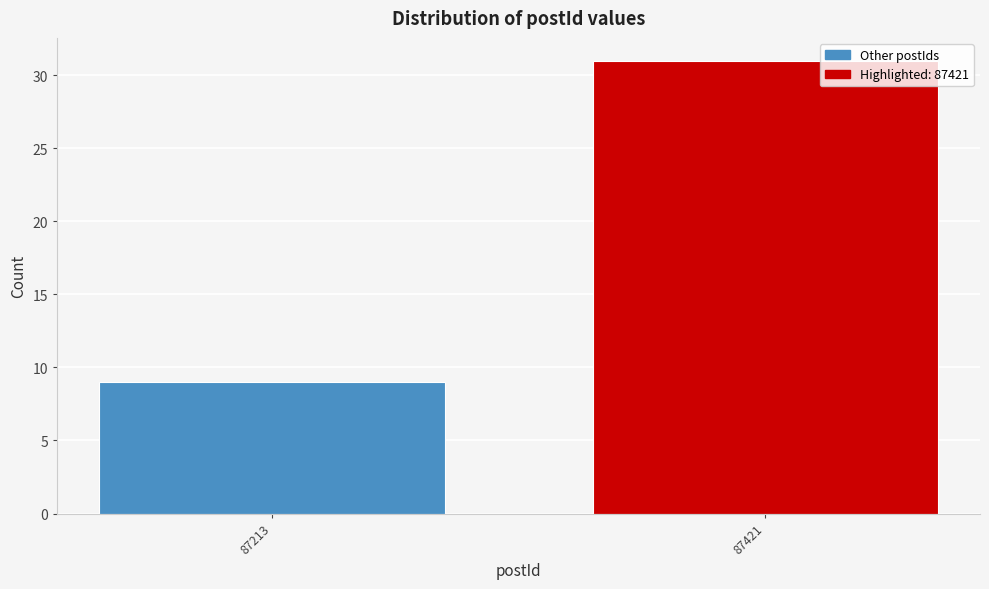

Reading right to left, what are all the values shown in this chart?

87421=31	87213=9